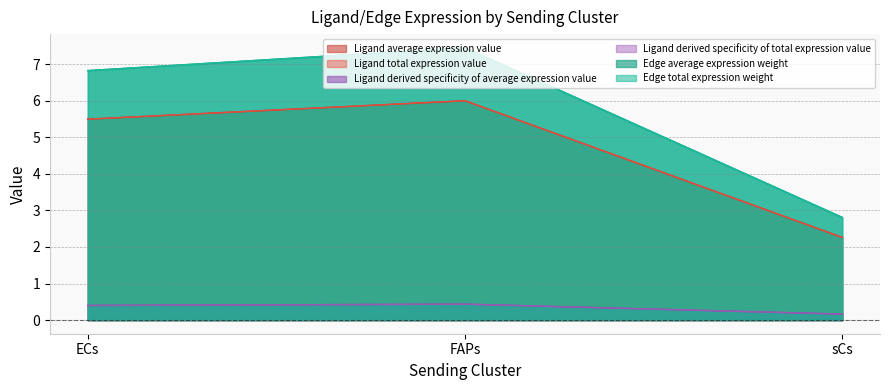

Rank the series by their maximum value, from lowest to highest.

Ligand derived specificity of average expression value, Ligand derived specificity of total expression value, Ligand average expression value, Ligand total expression value, Edge average expression weight, Edge total expression weight